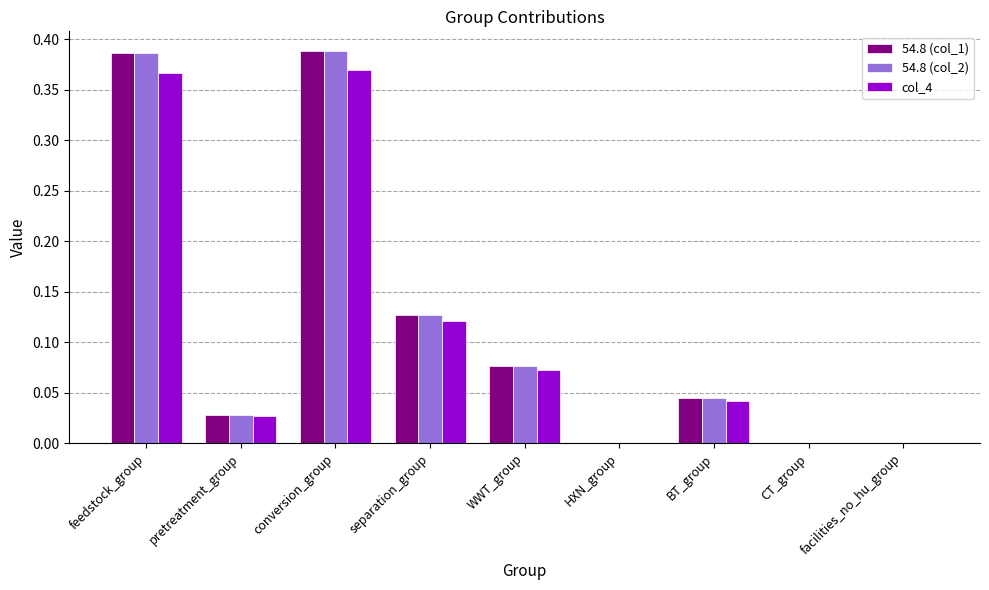

How many categories are shown in the chart?

9